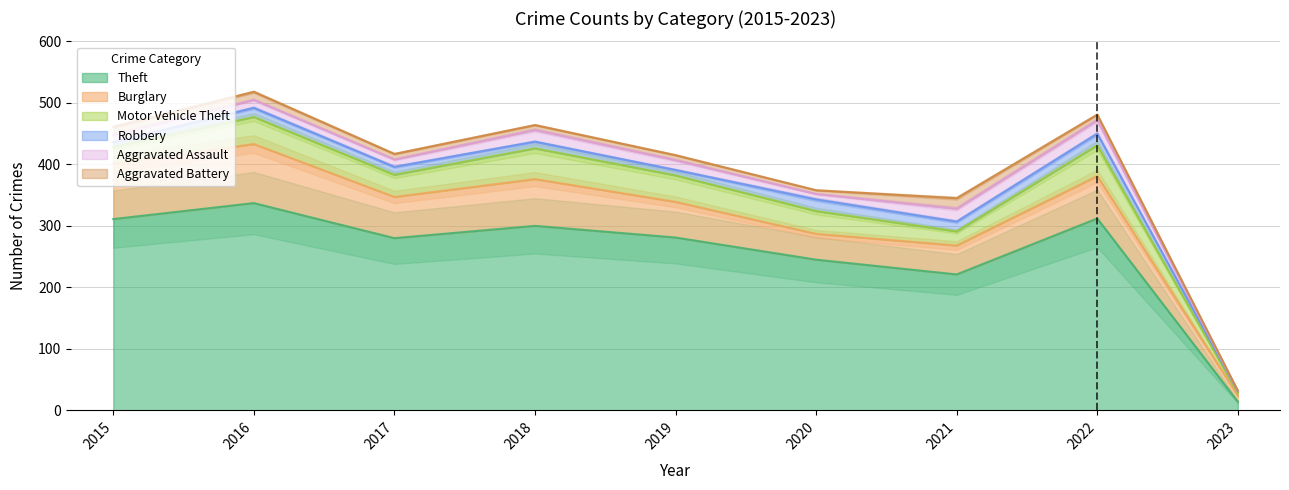

What are all the series names shown in the legend?

Theft, Burglary, Motor Vehicle Theft, Robbery, Aggravated Assault, Aggravated Battery